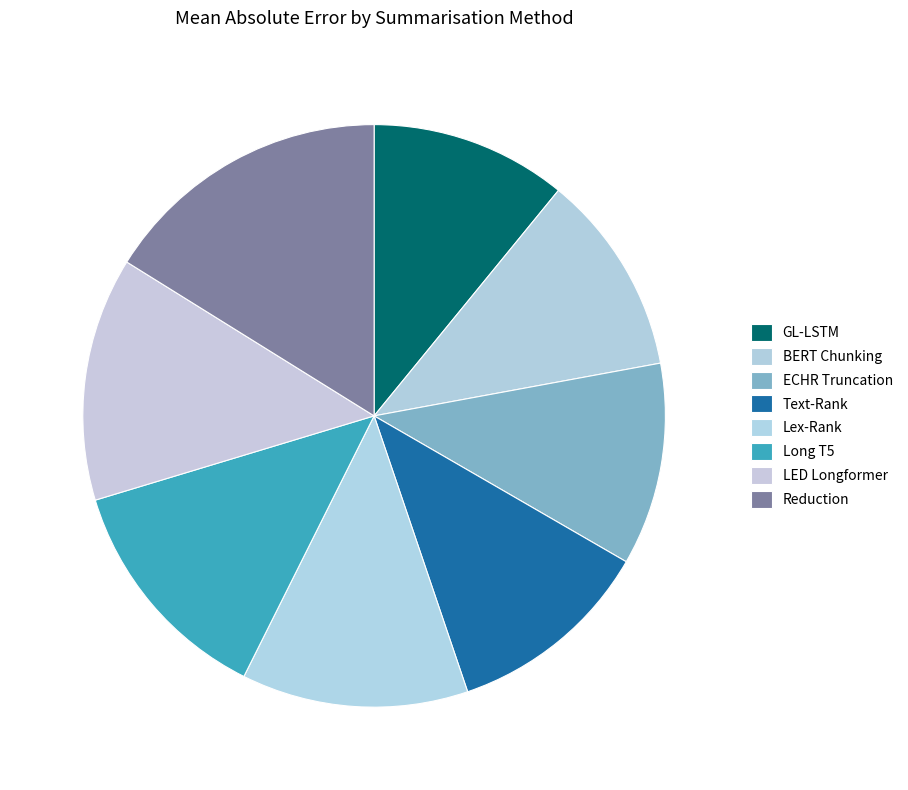

Is it true that Lex-Rank is 3% of the pie?

False